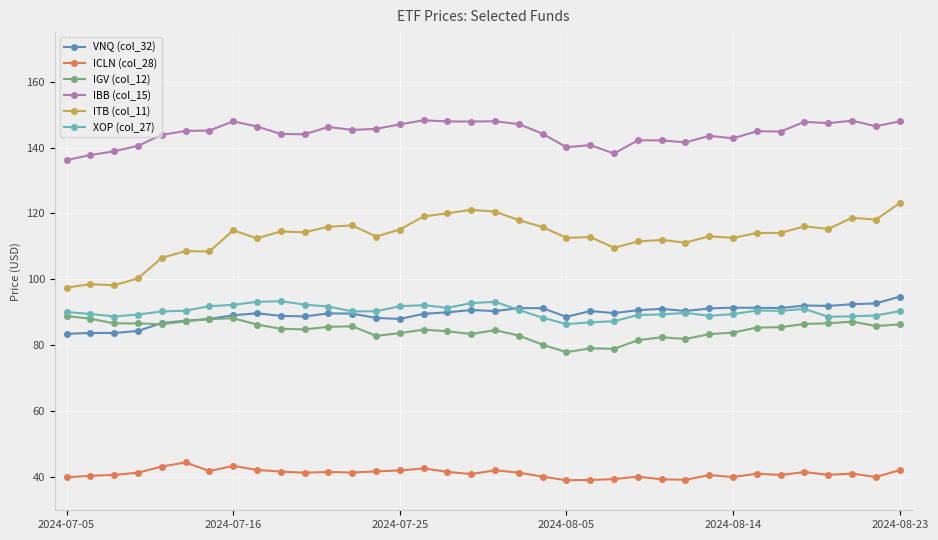

Which series has the widest spread of values?

ITB (col_11)